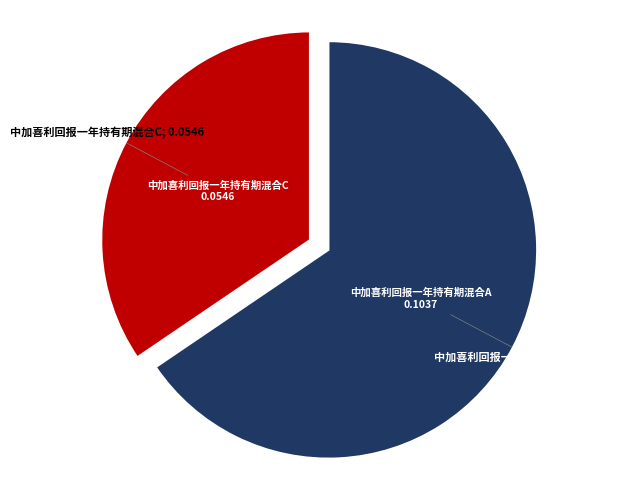

Does any single category account for the majority?

Yes